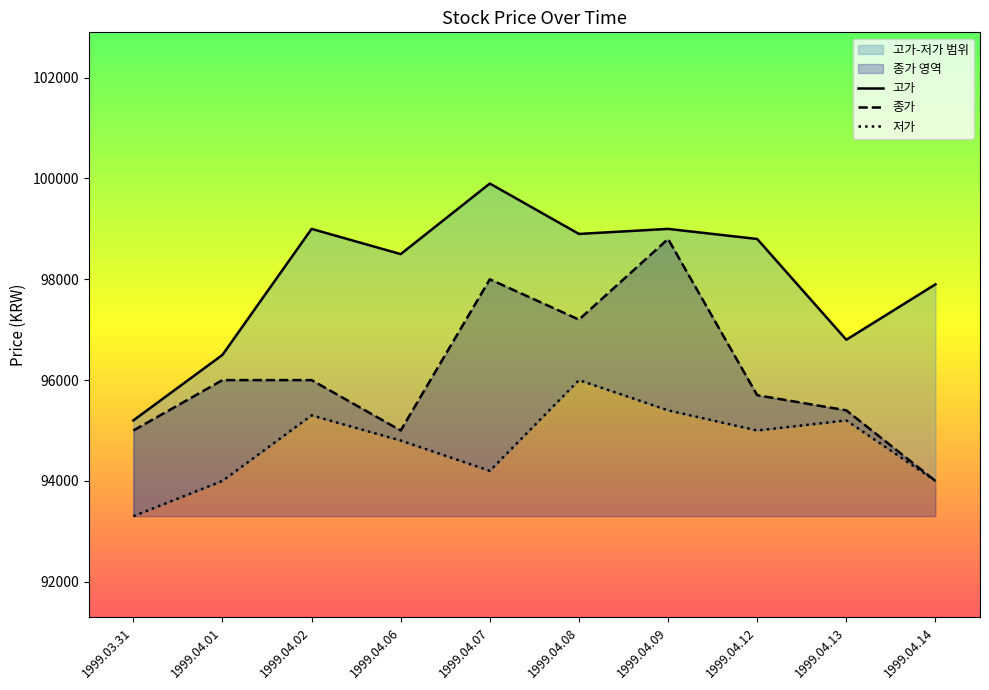

How many categories are shown in the chart?

10